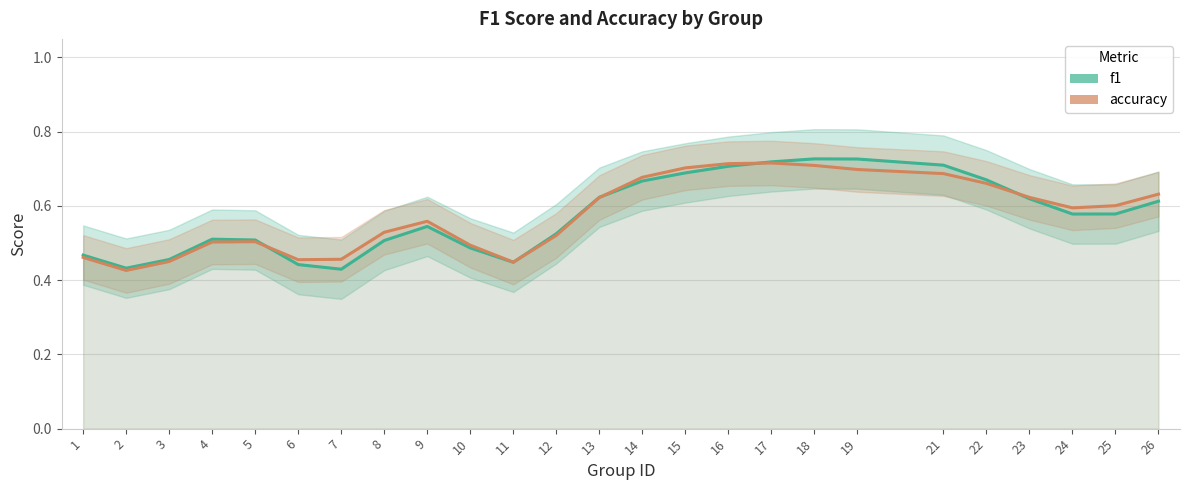

How many lines are shown in the chart?

2